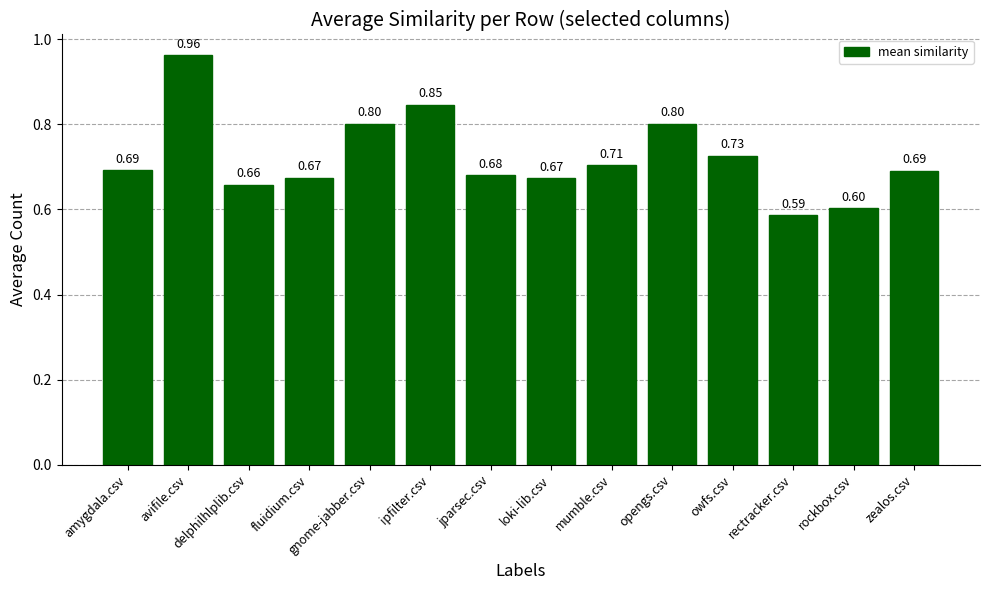

Where is the data nearest to the value 0?

rectracker.csv